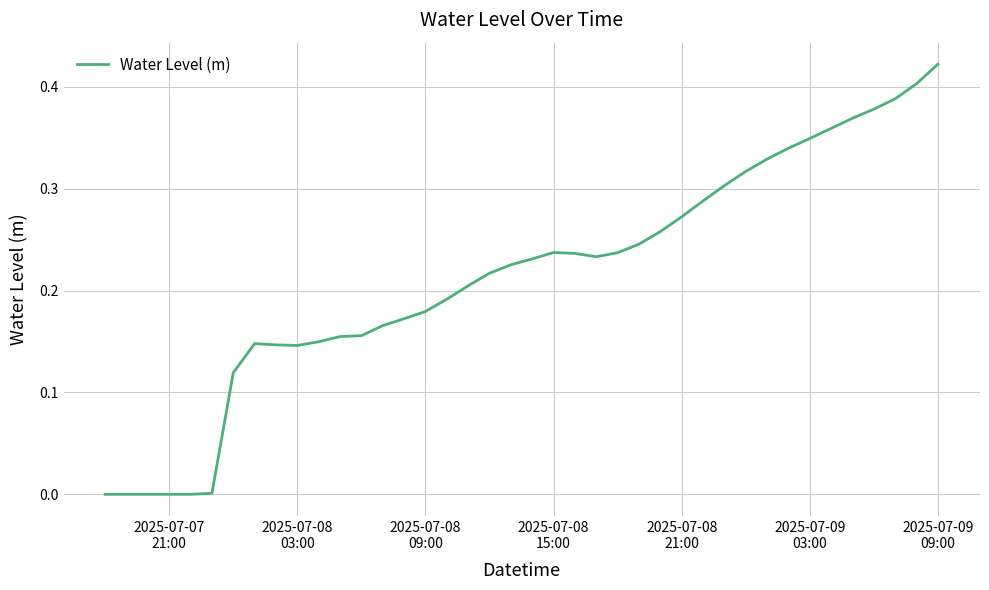

Does the chart display data point markers on the line(s)?

No